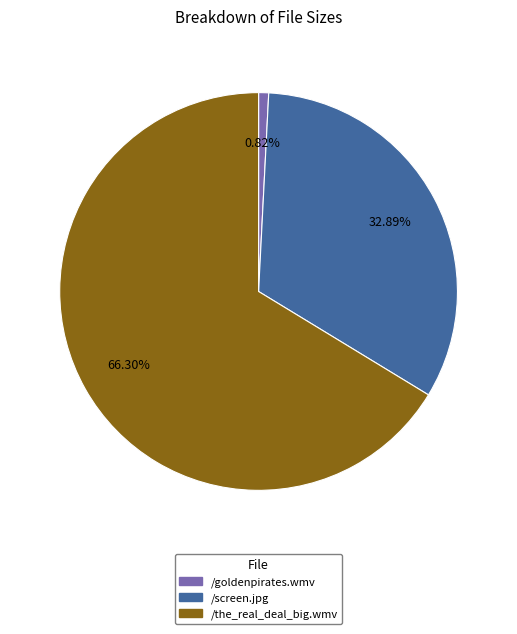

What is the majority slice?

/the_real_deal_big.wmv